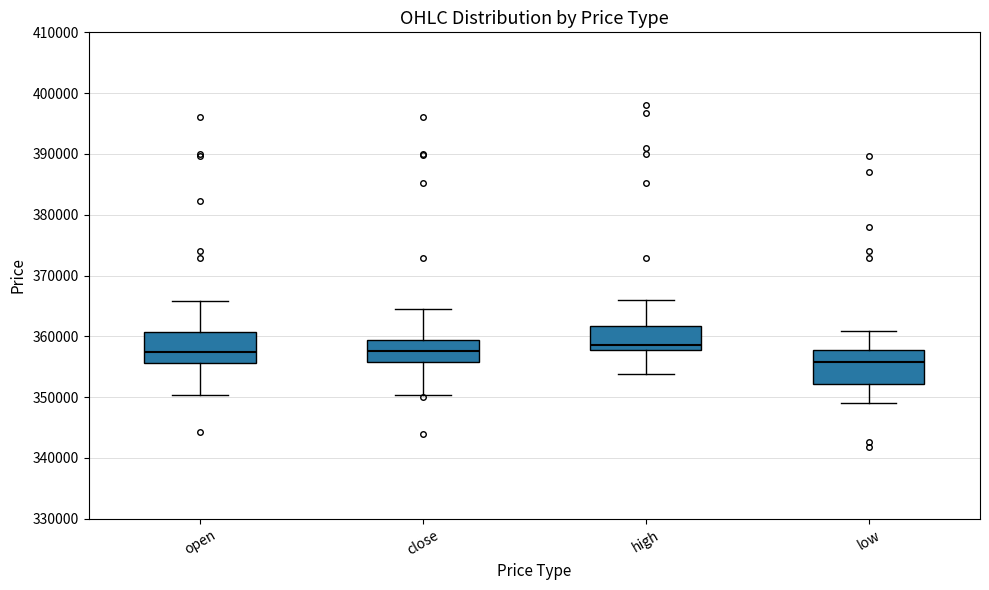

Where does the lower whisker of the box for close end on the y-axis? The values are not printed on the chart, so give them approximately, as read against the axis.

350000